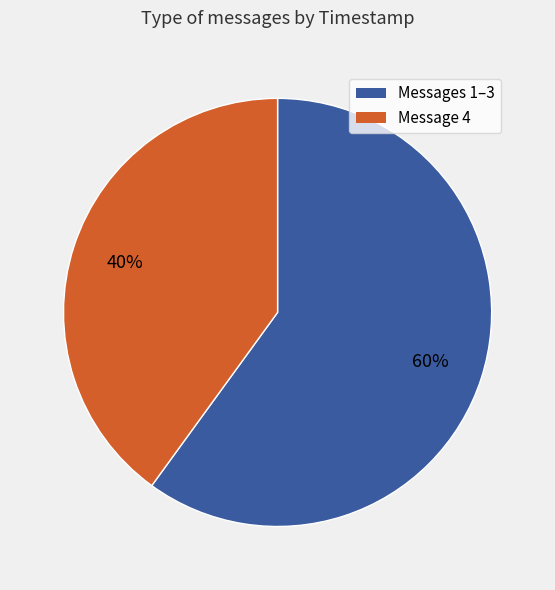

To the nearest percent, what is the average slice percentage?

50%